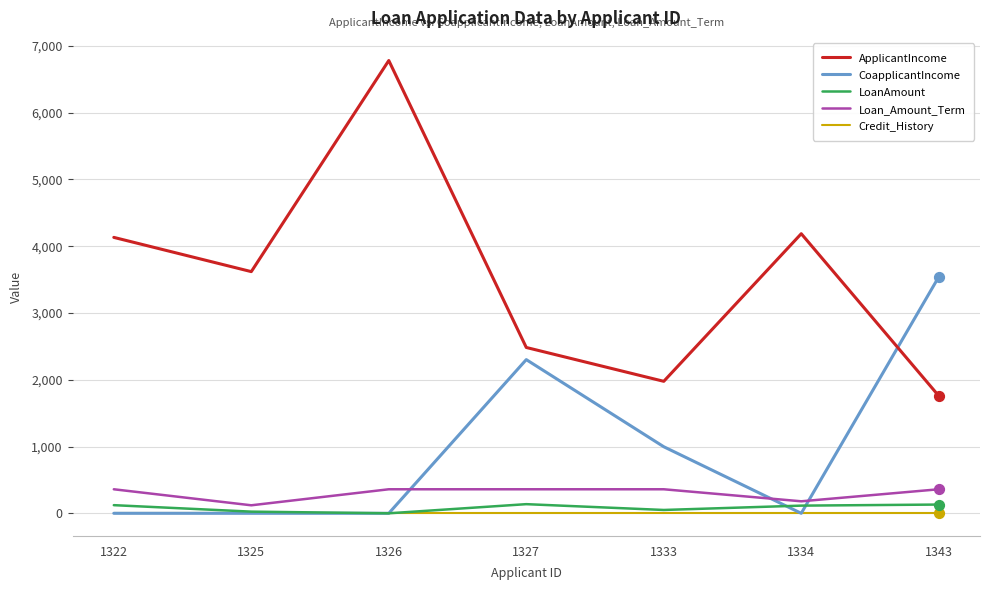

What are all the series names shown in the legend?

ApplicantIncome, CoapplicantIncome, LoanAmount, Loan_Amount_Term, Credit_History